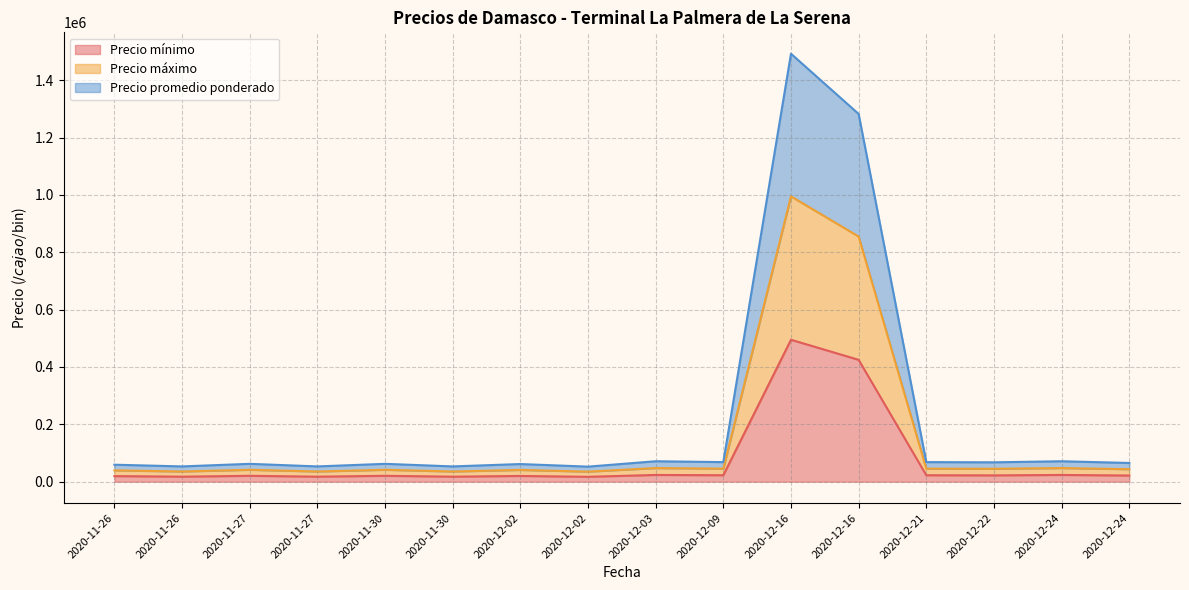

What is the average value of the Precio mínimo series?

75344